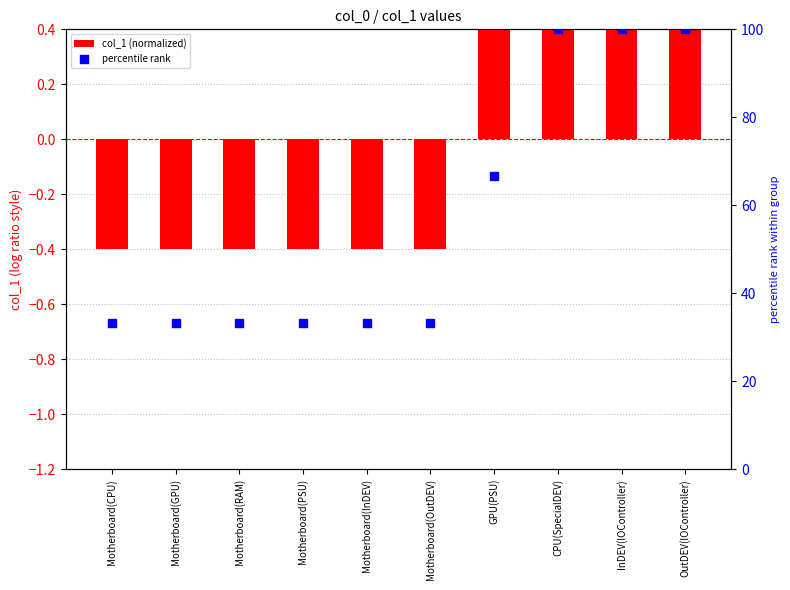

Which series has the largest total across all categories?

percentile rank